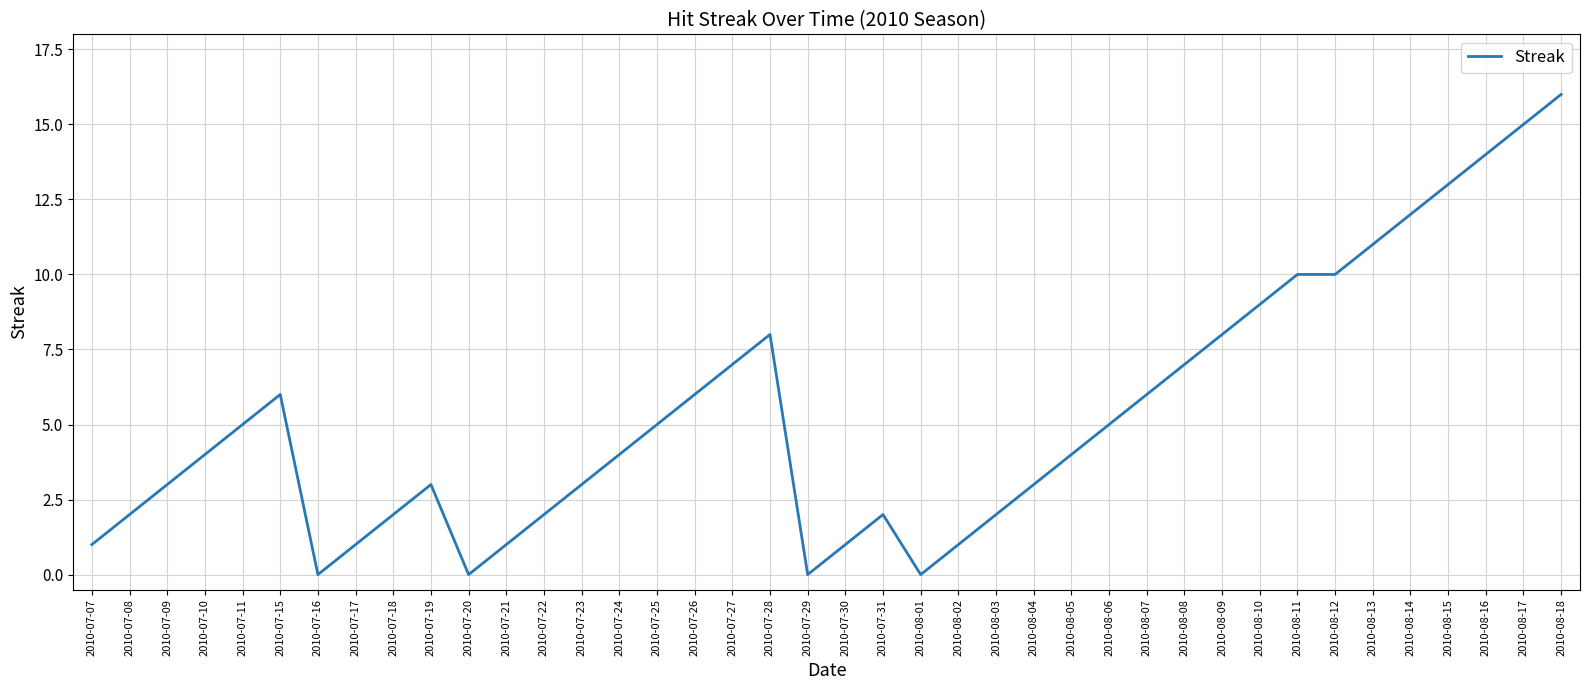

What position from the left is 2010-07-07?

1